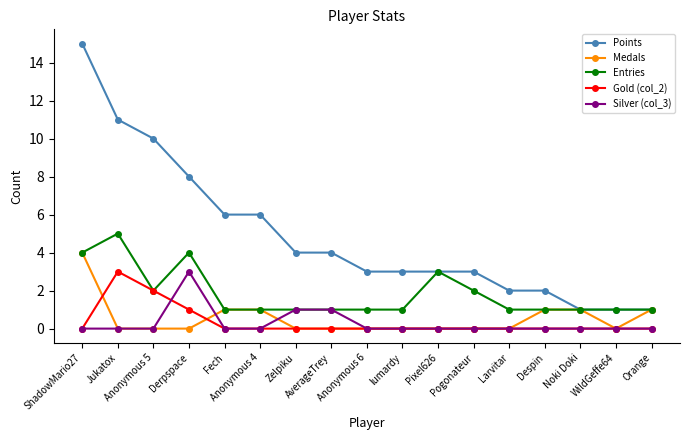

Which series has the widest spread of values?

Points